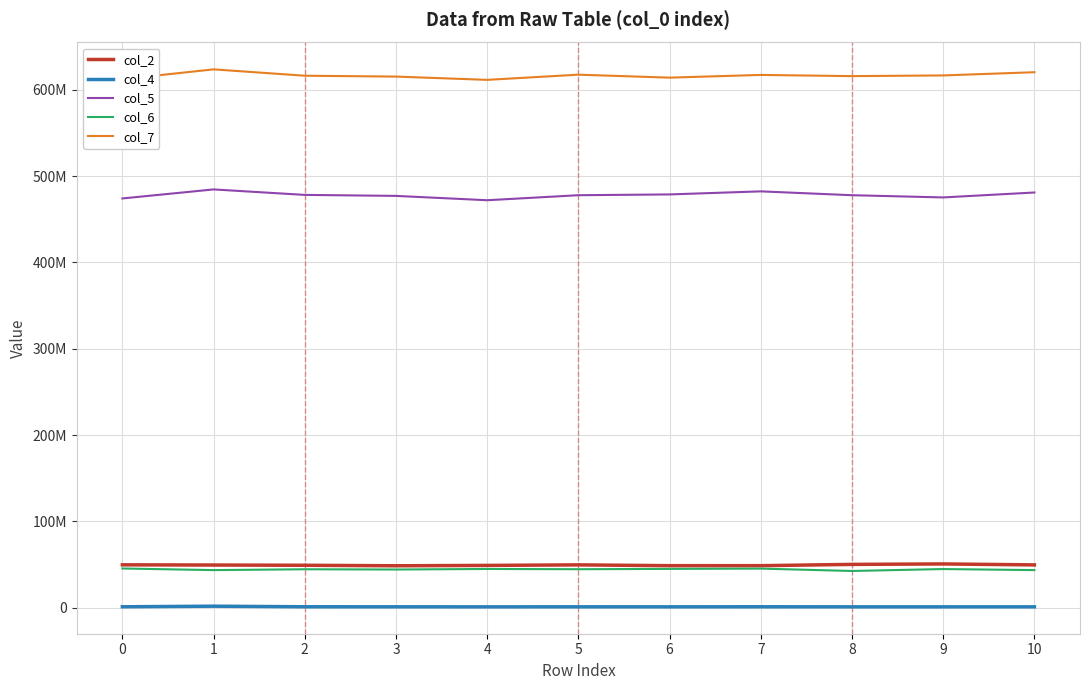

True or false: col_7 and col_2 intersect in this chart.

False